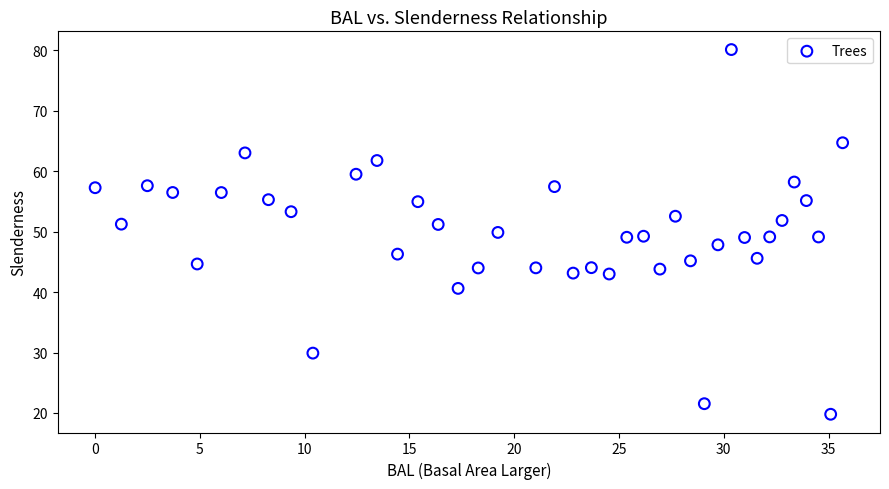

What is the range of X values (max minus min)?

35.7